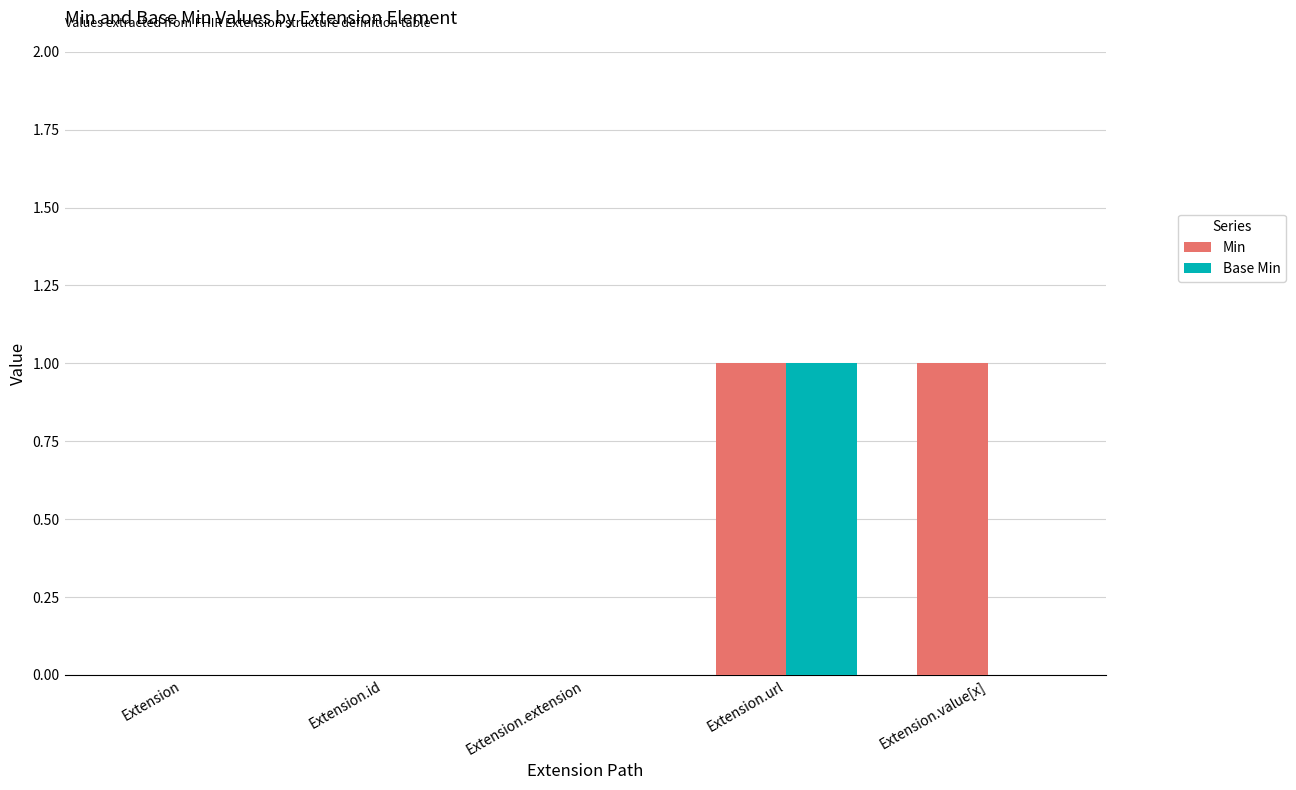

At which category is the sum across all series the highest?

Extension.url